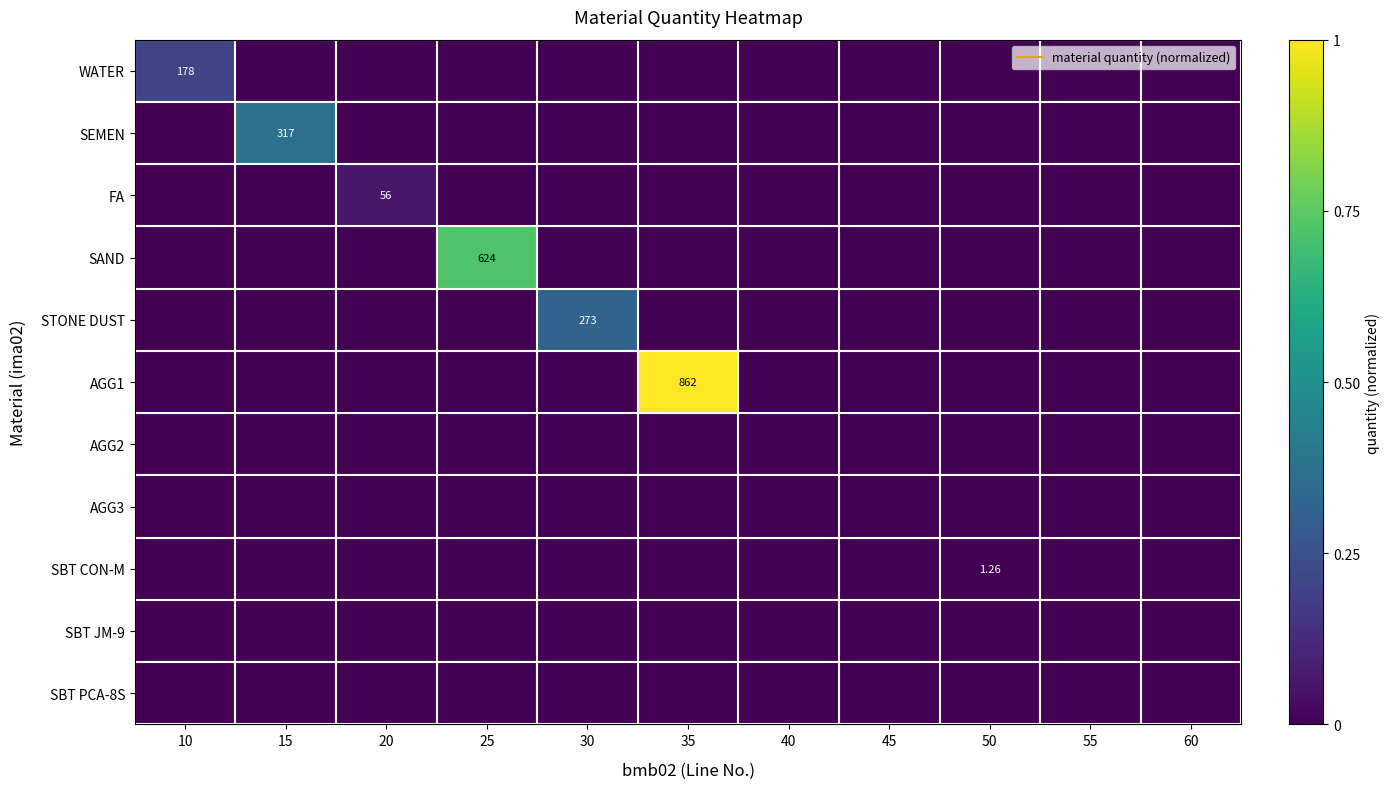

List the labels in order of AGG3 value, smallest first.

10, 15, 20, 25, 30, 35, 40, 45, 50, 55, 60